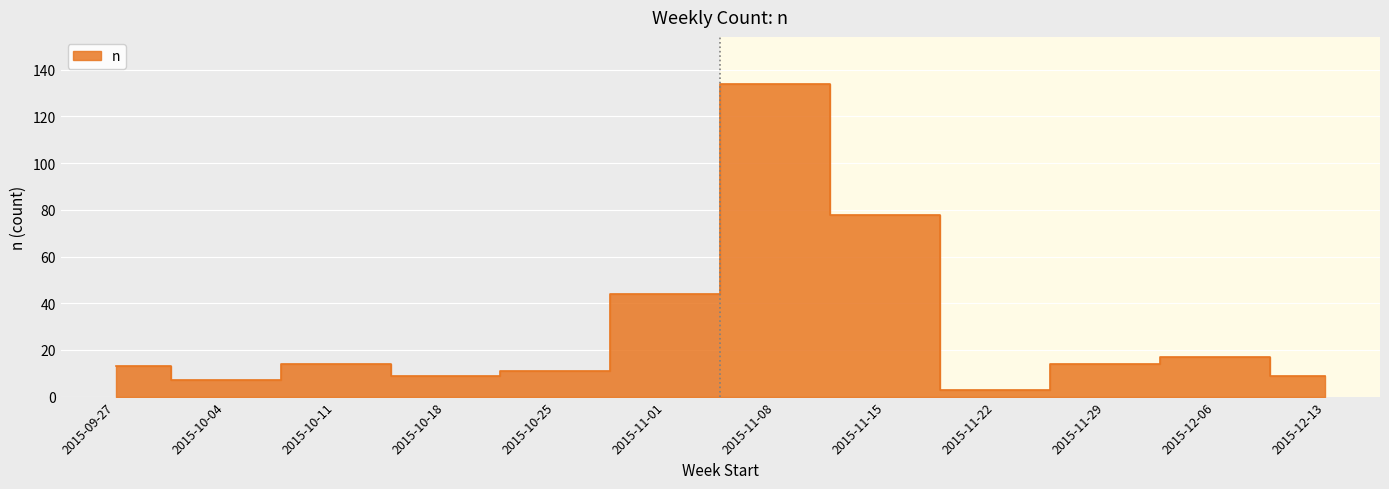

Rank the categories by value from lowest to highest.

2015-11-22, 2015-10-04, 2015-10-18, 2015-12-13, 2015-10-25, 2015-09-27, 2015-10-11, 2015-11-29, 2015-12-06, 2015-11-01, 2015-11-15, 2015-11-08